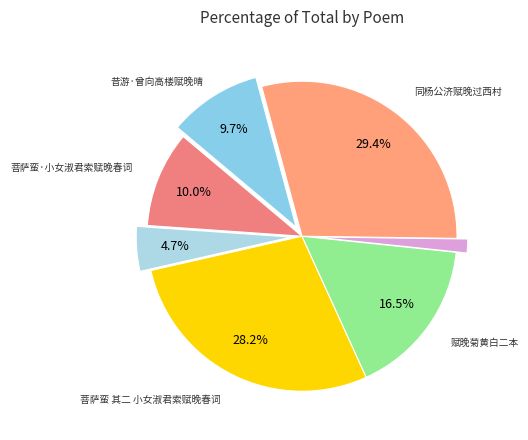

How many slices are in this pie chart?

7